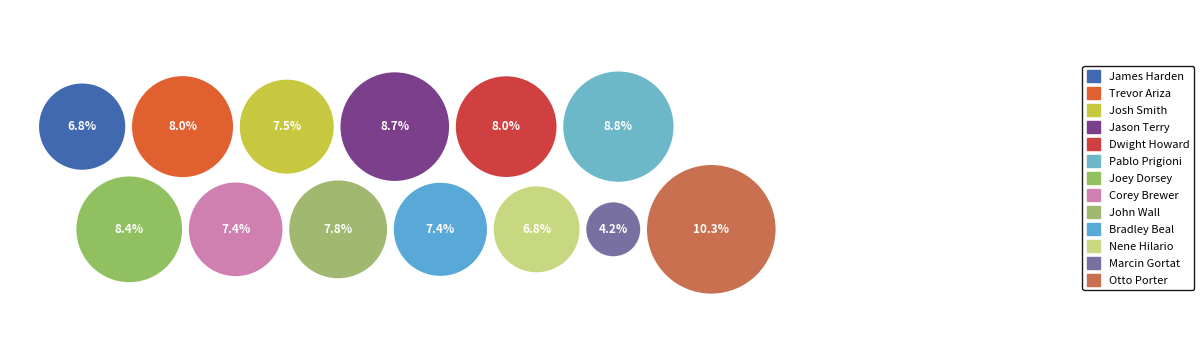

Which category has the smallest portion of the pie?

Marcin Gortat